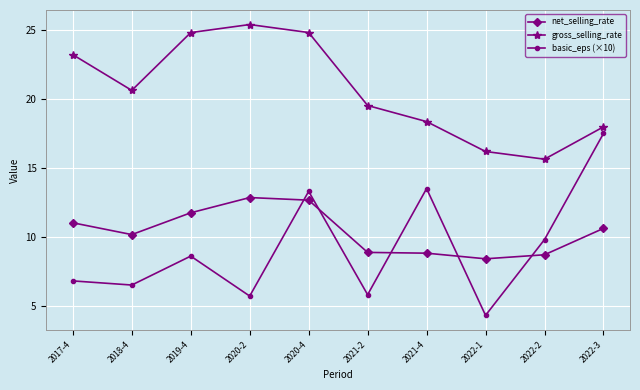

True or false: net_selling_rate and basic_eps (×10) intersect in this chart.

True